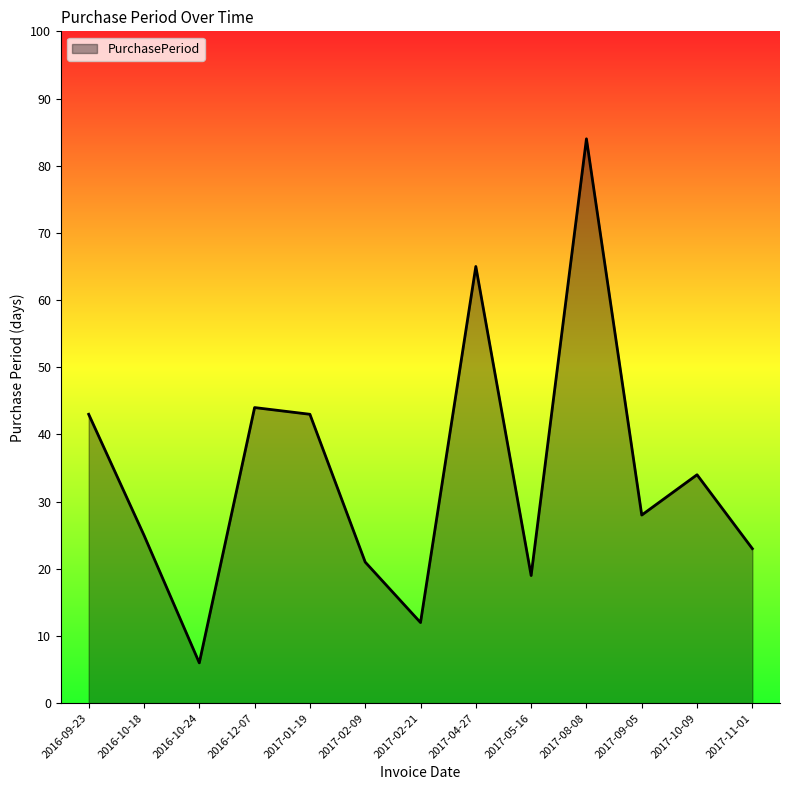

What is the ratio of the value at 2017-04-27 to the value at 2017-11-01?

2.8